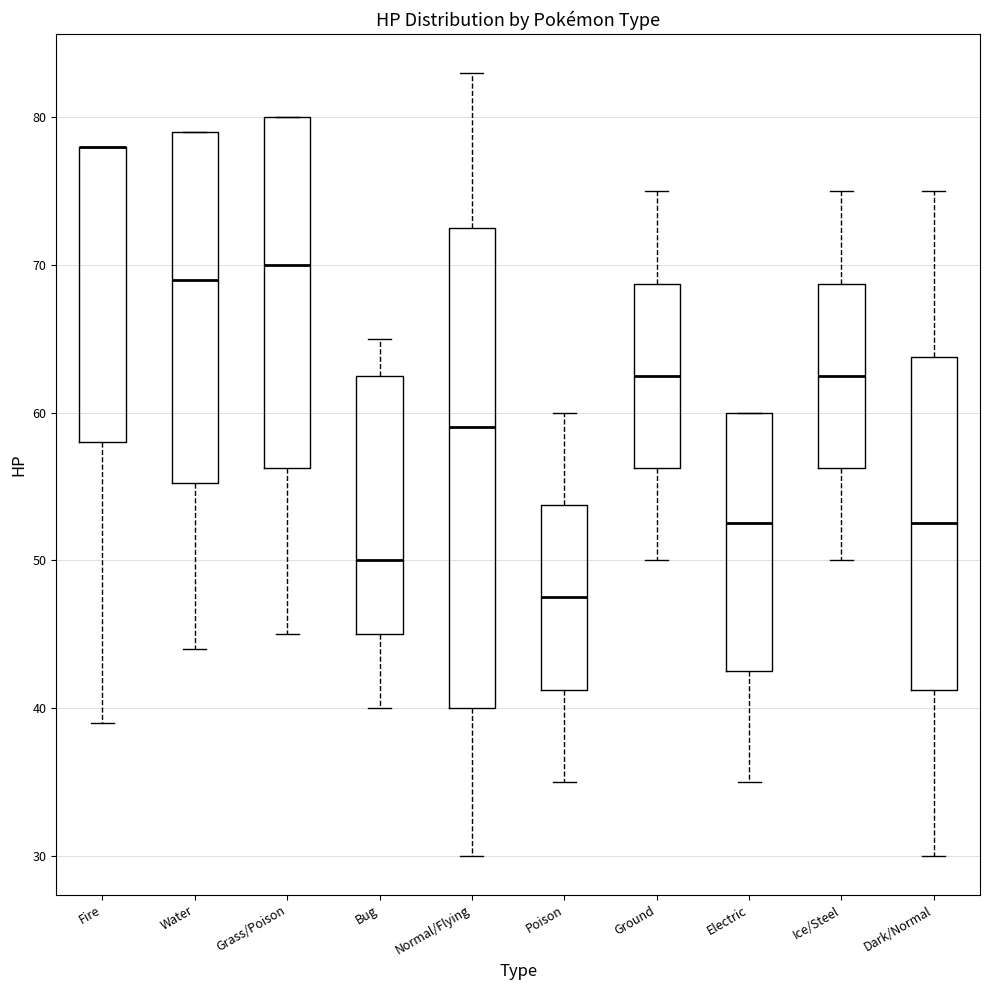

Reading left to right, read every box against the y-axis: the position of its median line, the range the box covers, and the ends of its whiskers. The values are not printed on the chart, so give them approximately, as read against the axis.

Fire: median 78 (drawn on the box's upper edge), box 58 to 78, whiskers 39 to 78
Water: median 69, box 55 to 79, whiskers 44 to 79
Grass/Poison: median 70, box 56 to 80, whiskers 45 to 80
Bug: median 50, box 45 to 63, whiskers 40 to 65
Normal/Flying: median 59, box 40 to 73, whiskers 30 to 83
Poison: median 48, box 41 to 54, whiskers 35 to 60
Ground: median 63, box 56 to 69, whiskers 50 to 75
Electric: median 53, box 43 to 60, whiskers 35 to 60
Ice/Steel: median 63, box 56 to 69, whiskers 50 to 75
Dark/Normal: median 53, box 41 to 64, whiskers 30 to 75